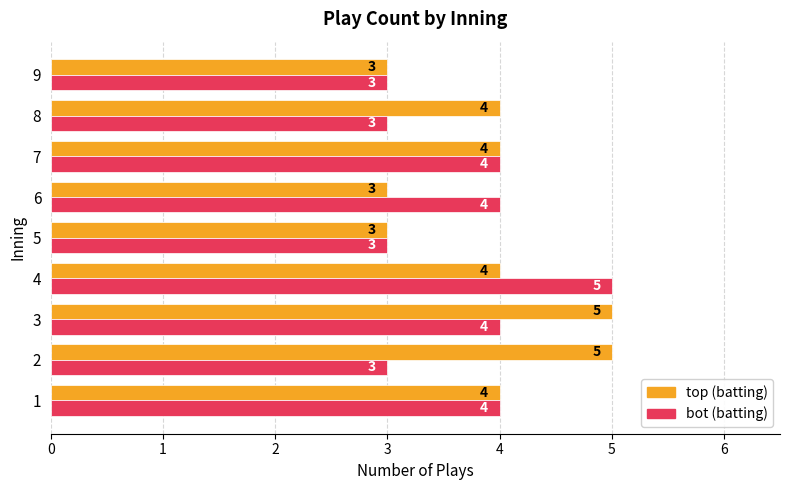

What is the greatest value displayed?

5